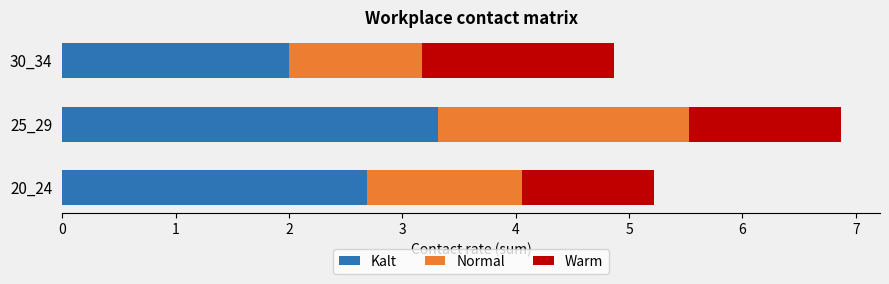

At which category is the sum across all series the highest?

25_29